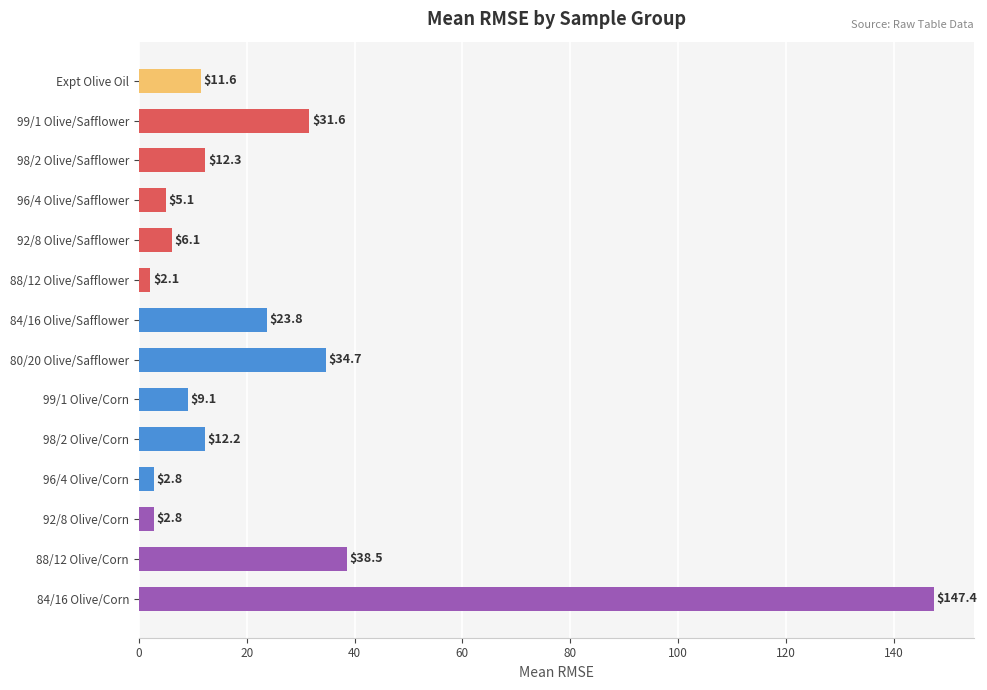

Reading bottom to top, list all the values displayed in this chart.

147.4	38.5	2.8	2.8	12.2	9.1	34.7	23.8	2.1	6.1	5.1	12.3	31.6	11.6